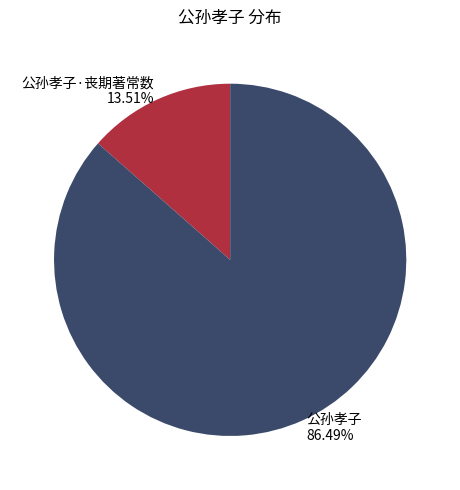

To the nearest percent, what portion does 公孙孝子·丧期著常数 represent?

14%